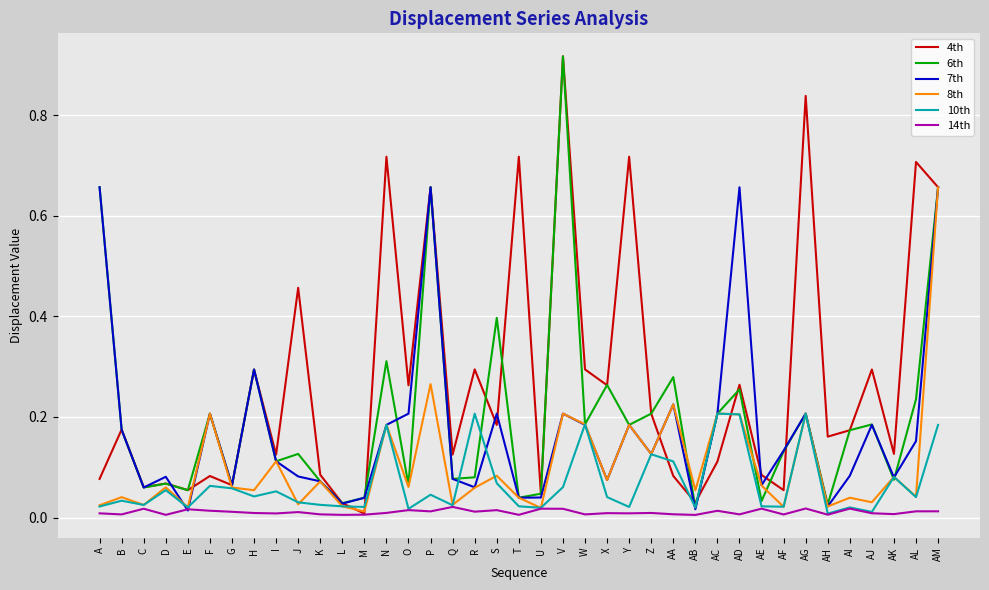

What position from the left is P?

16